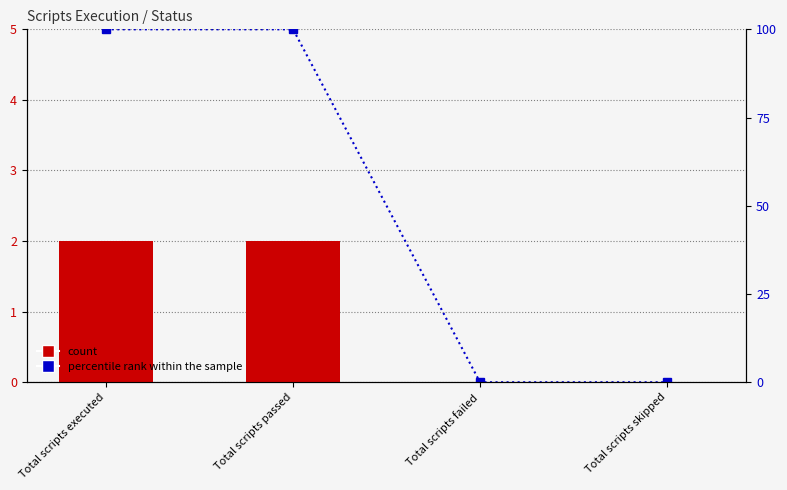

Reading left to right, what are all the values shown in this chart?

Status: 2	2	0	0
percentile rank within the sample: 100	100	0	0